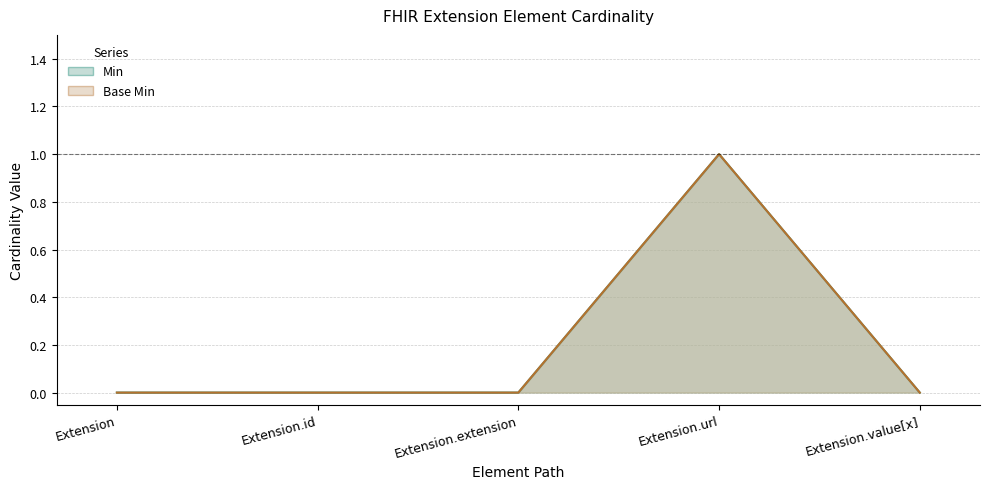

What is the sum of all Min values?

1